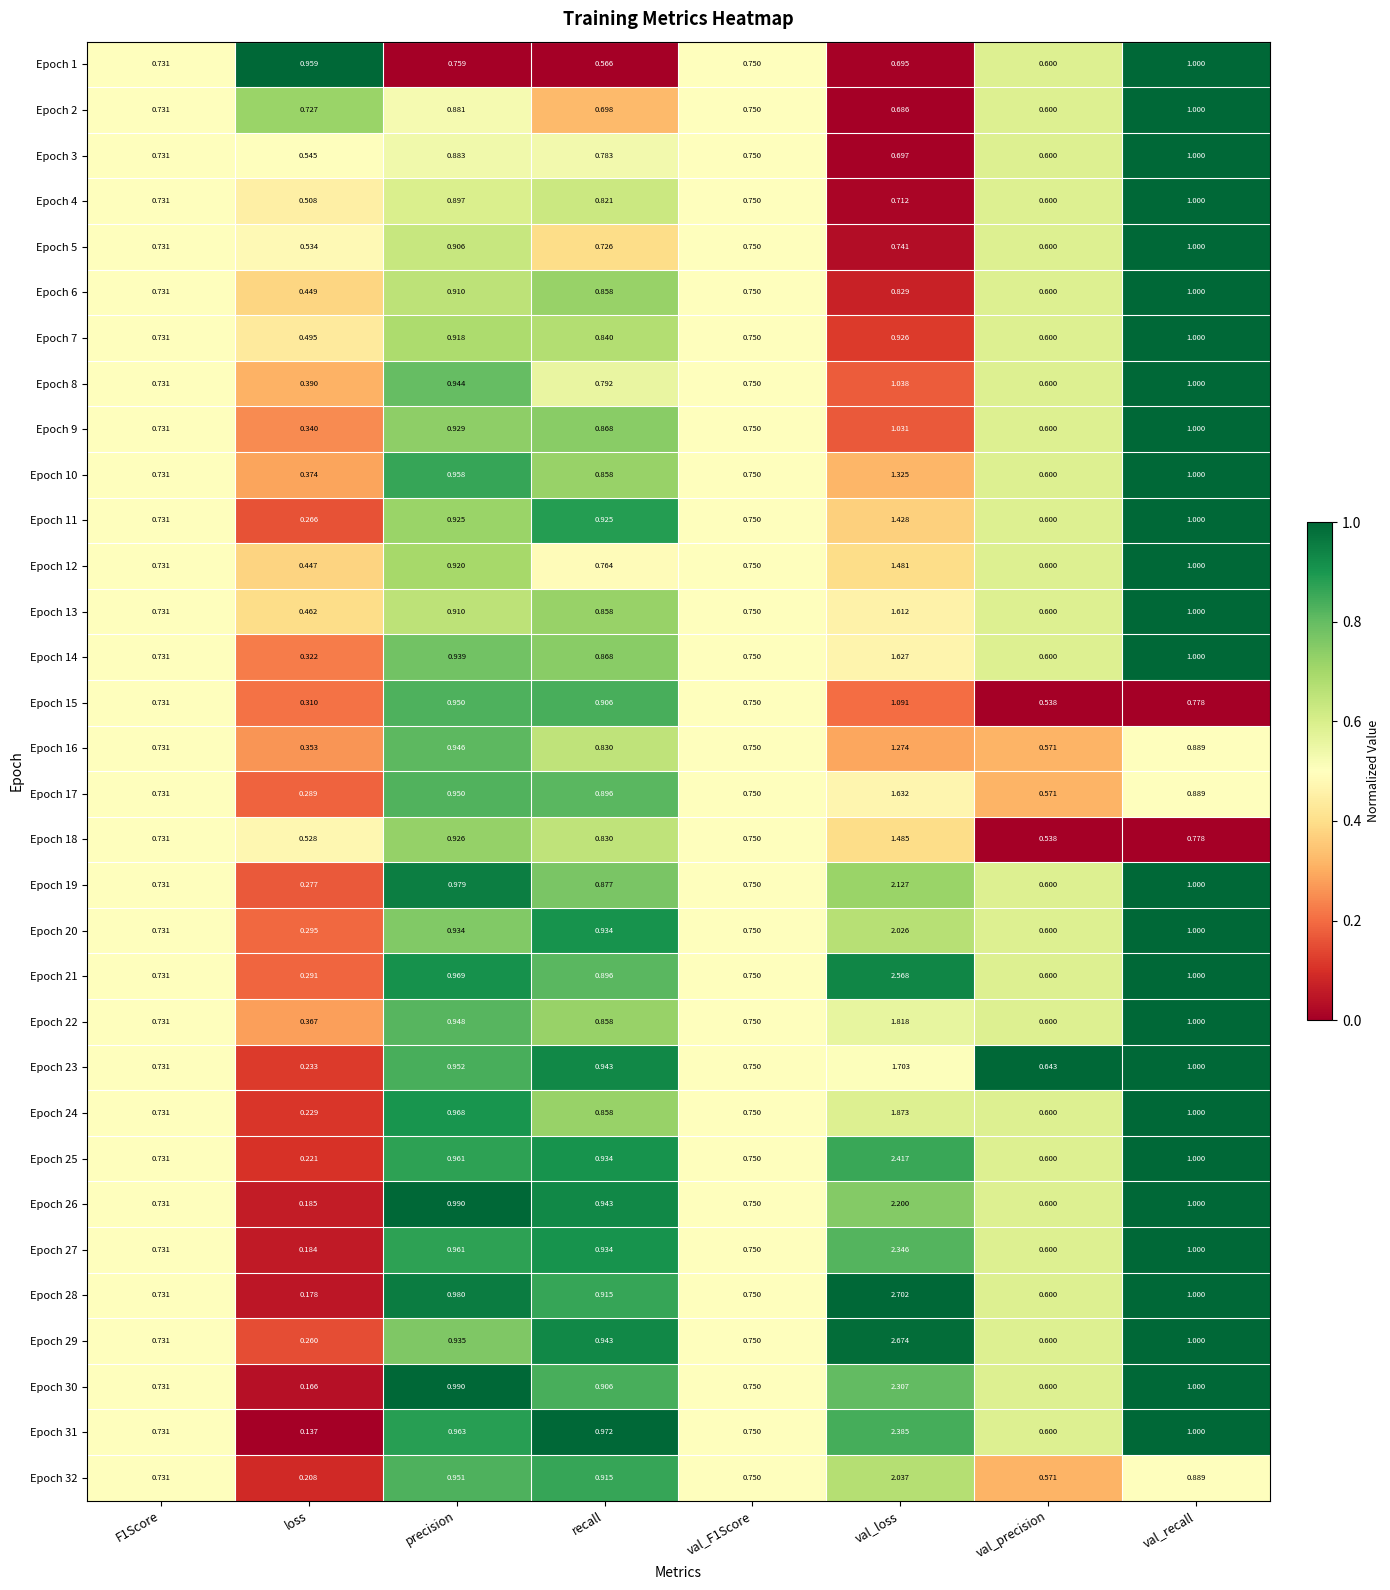

Which series has the largest range (max minus min)?

Epoch 28